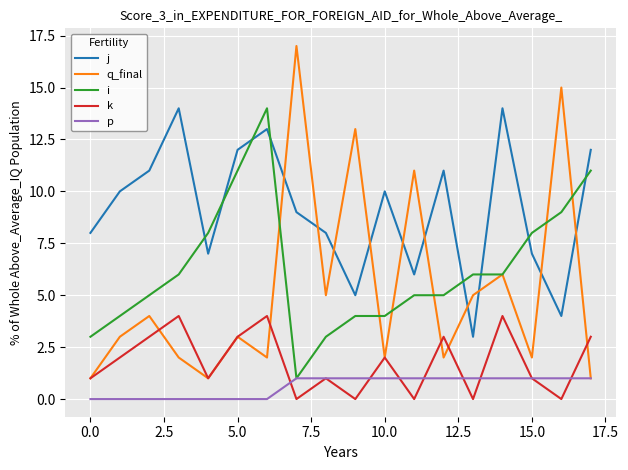

What is the maximum value shown in the chart?

17